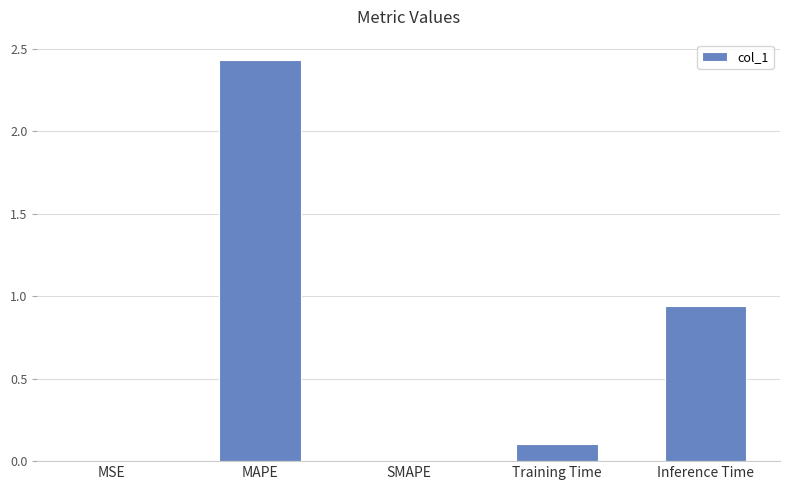

Which label corresponds to the largest value in the chart?

MAPE